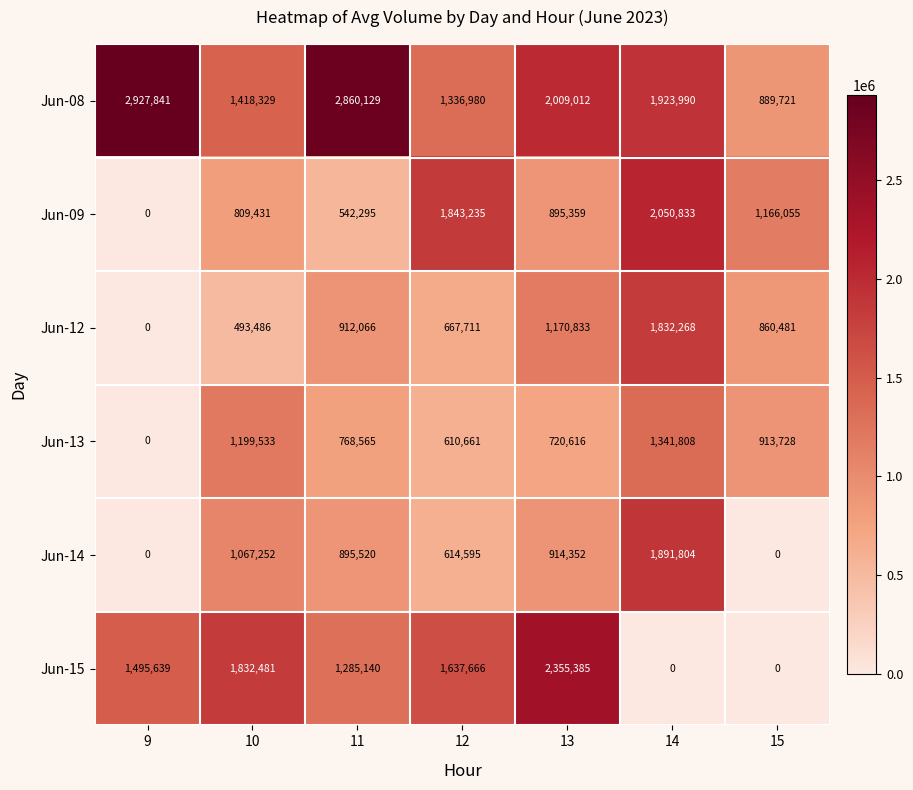

What is the total value across all series at 13?

8065557